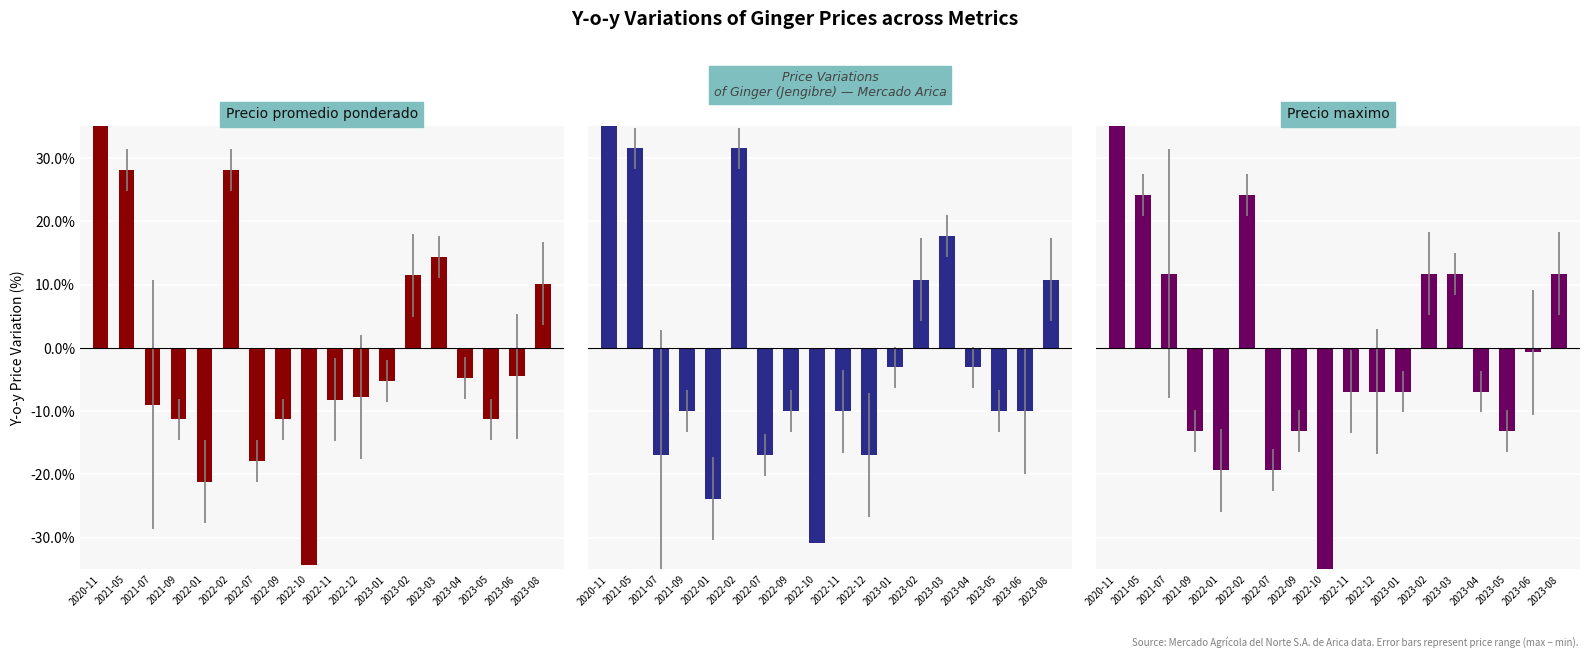

What is the label of the 16th bar from the left?

2023-05